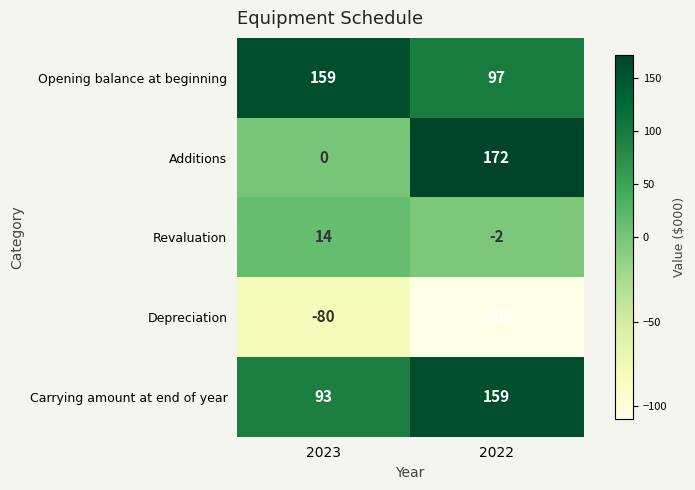

What is the difference between the Depreciation values at 2023 and 2022?

28